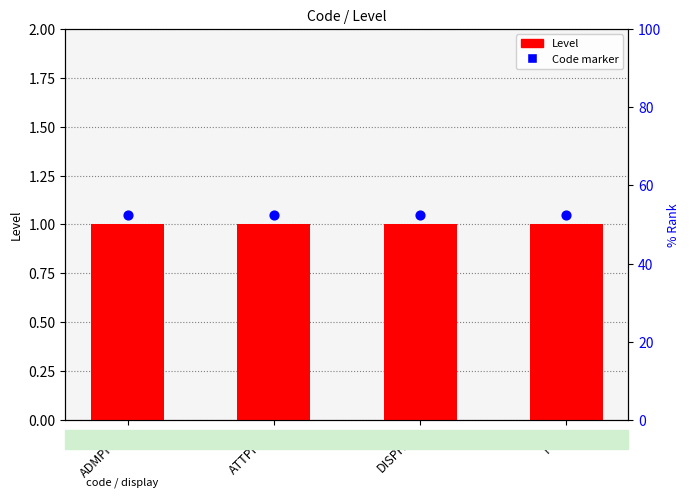

Which series has the largest Y range (max minus min)?

Level